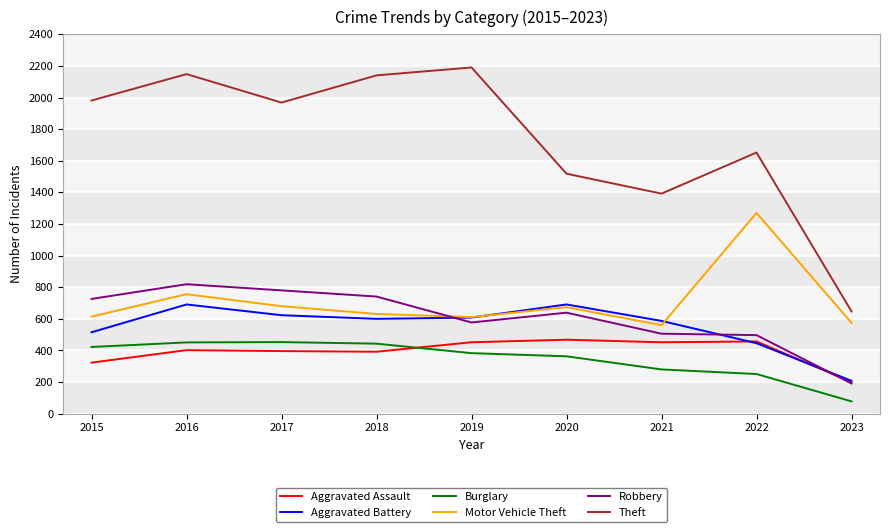

Is the value of Theft at 2016 greater than the value of Aggravated Battery at 2017?

Yes